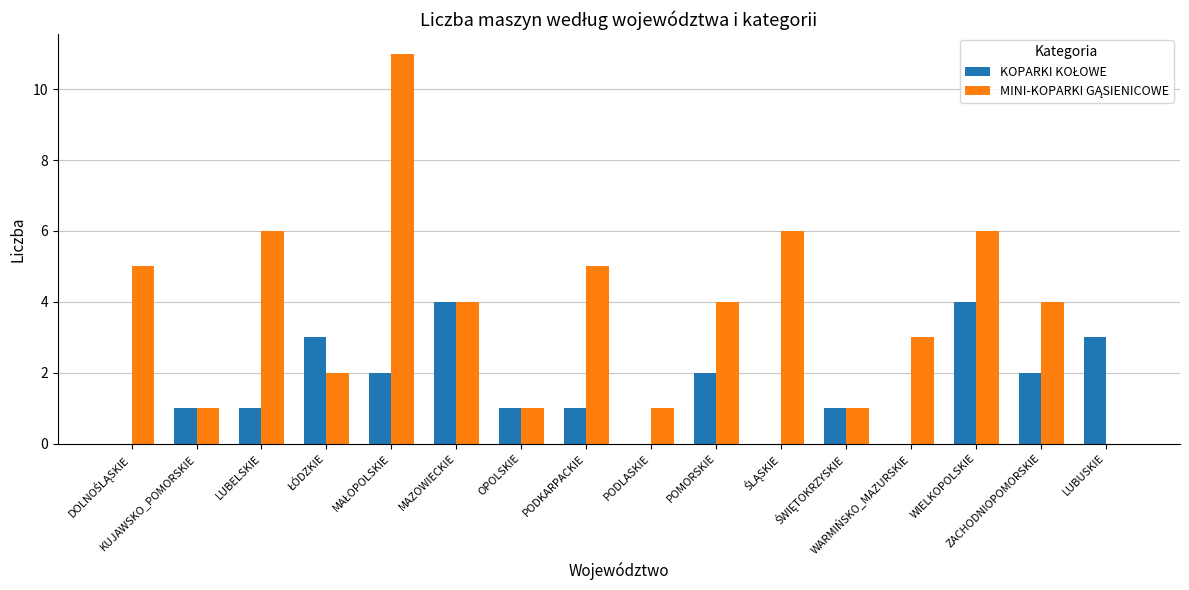

Rank the series by their average value, from highest to lowest.

MINI-KOPARKI GĄSIENICOWE, KOPARKI KOŁOWE